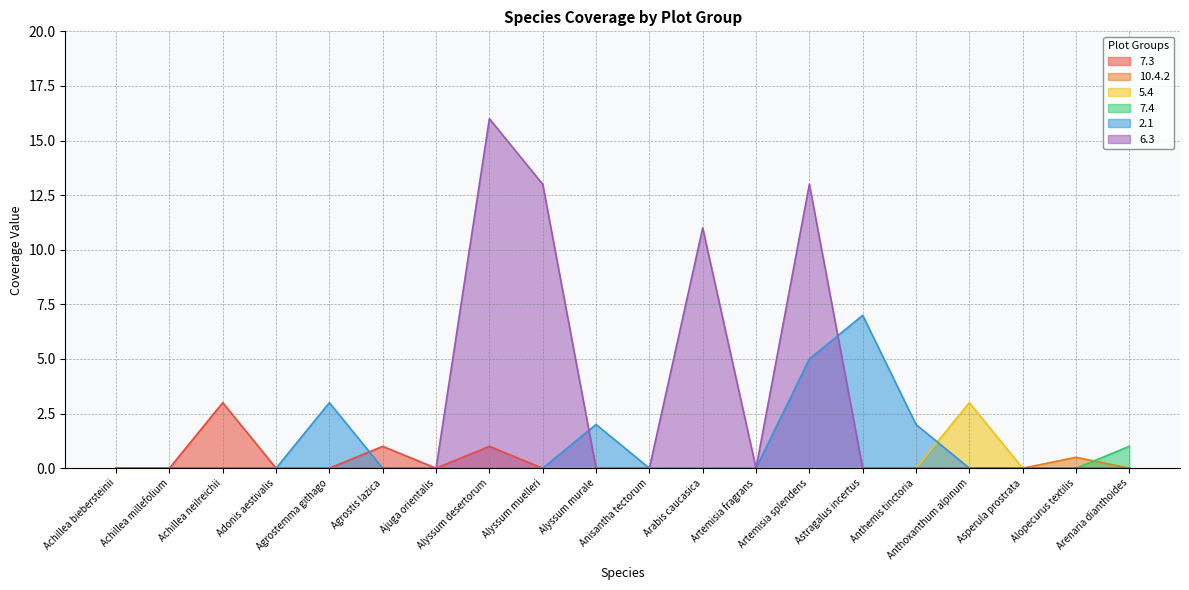

How many series are shown in this chart?

6